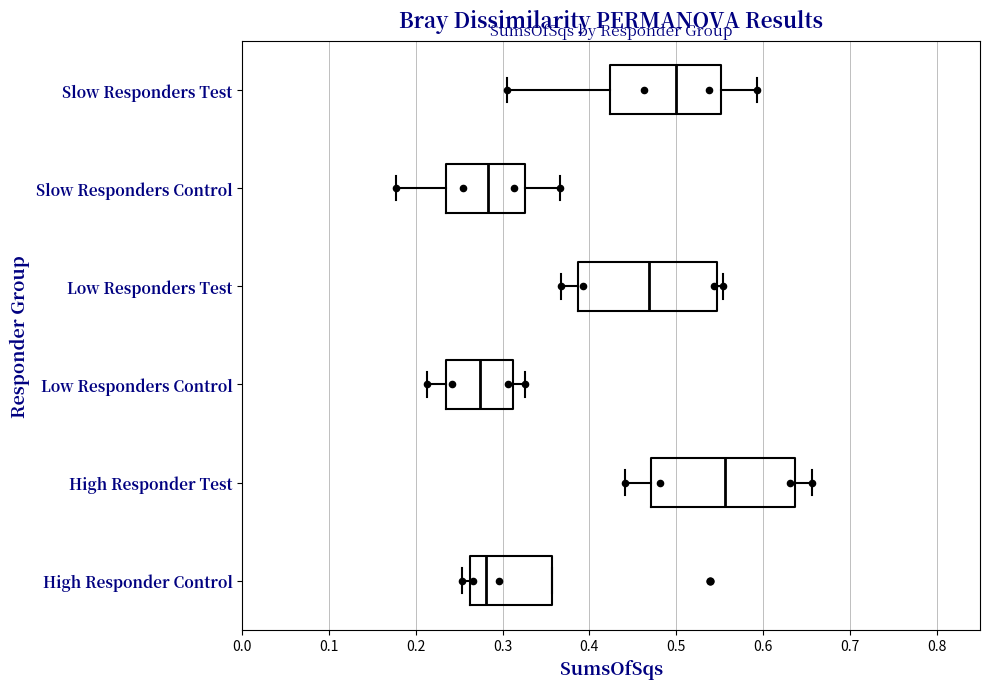

Where is the left edge of the box for High Responder Test on the x-axis? The values are not printed on the chart, so give them approximately, as read against the axis.

0.47